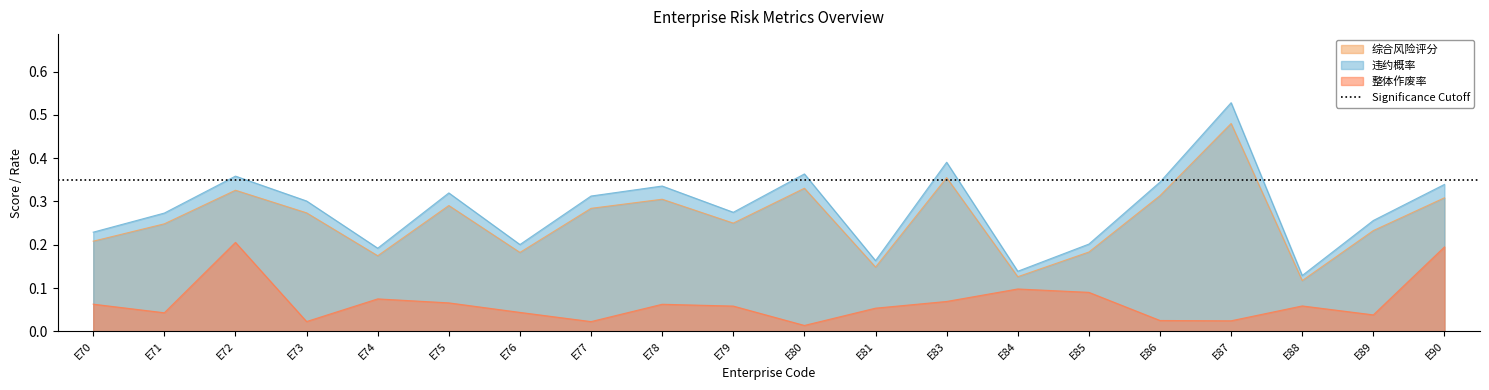

Does the chart have visible grid lines?

No